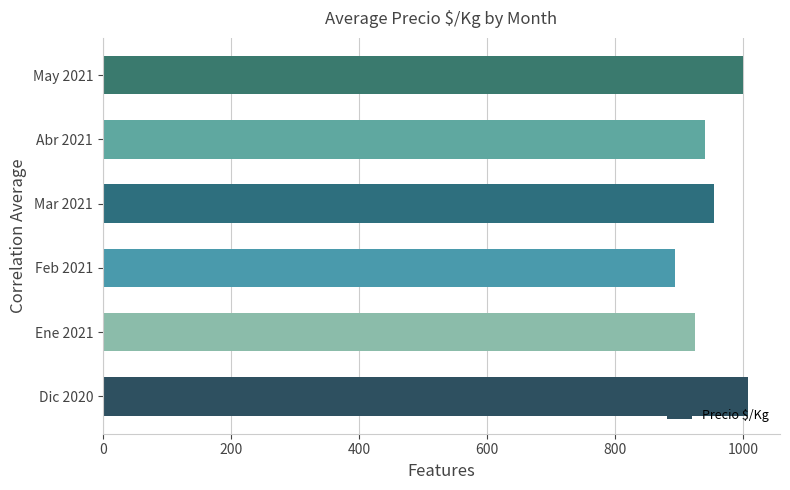

Reading bottom to top, what are all the values shown in this chart?

Dic 2020=1007	Ene 2021=924	Feb 2021=893	Mar 2021=955	Abr 2021=940	May 2021=1000